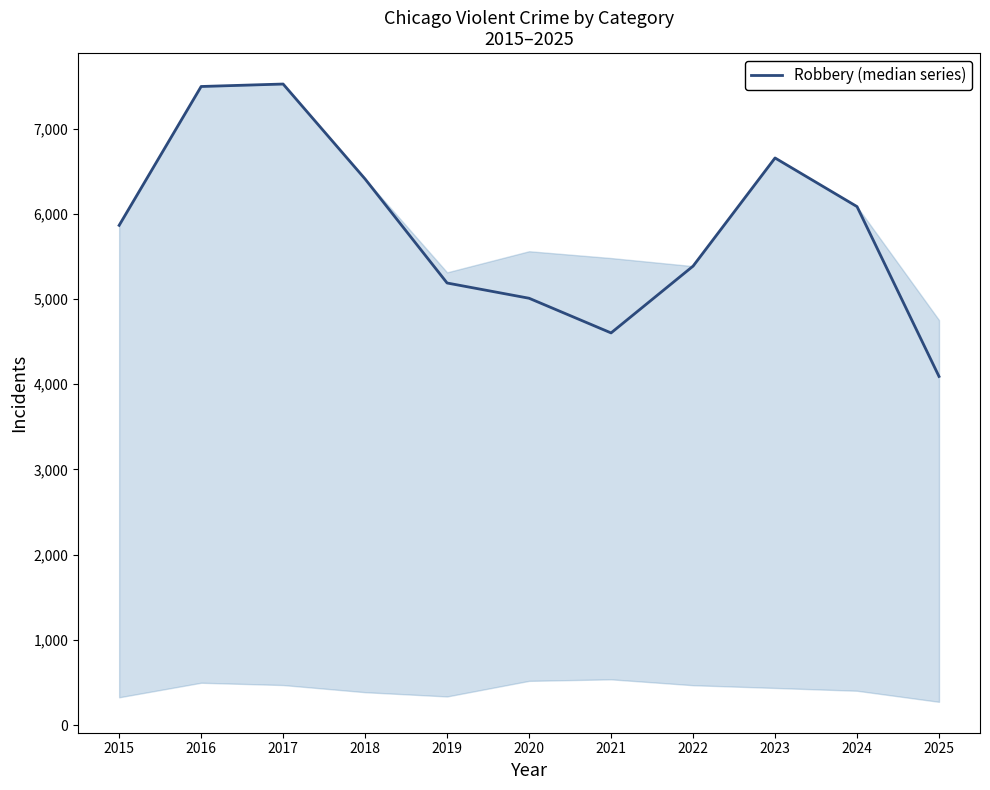

What is the change in value from 2015 to 2017?

+1659